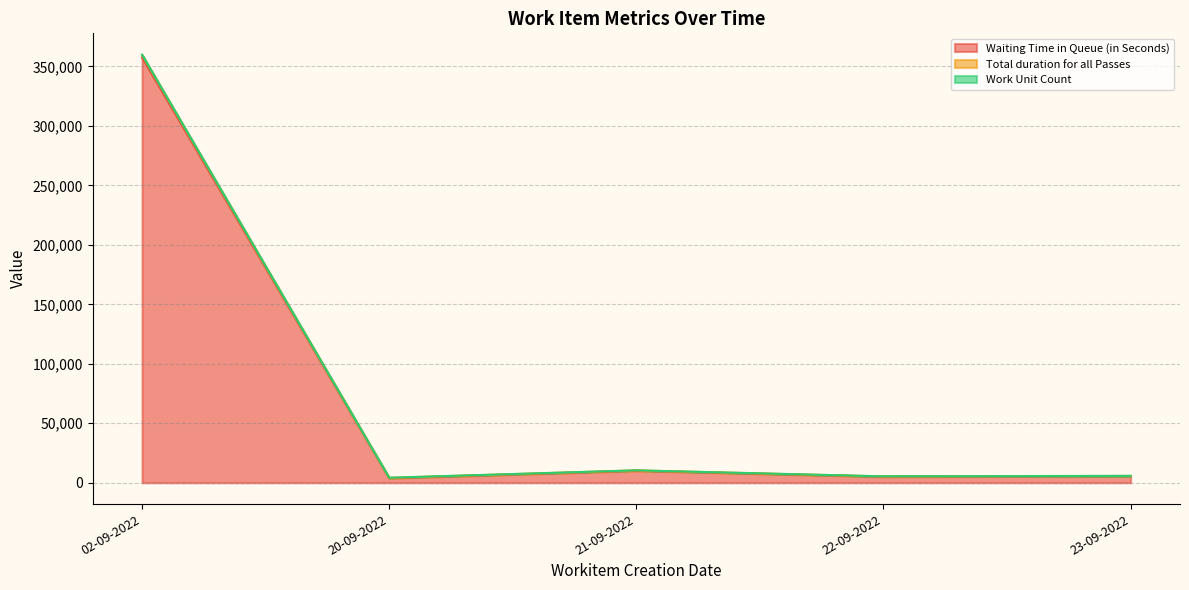

What is the minimum value shown in the chart?

21